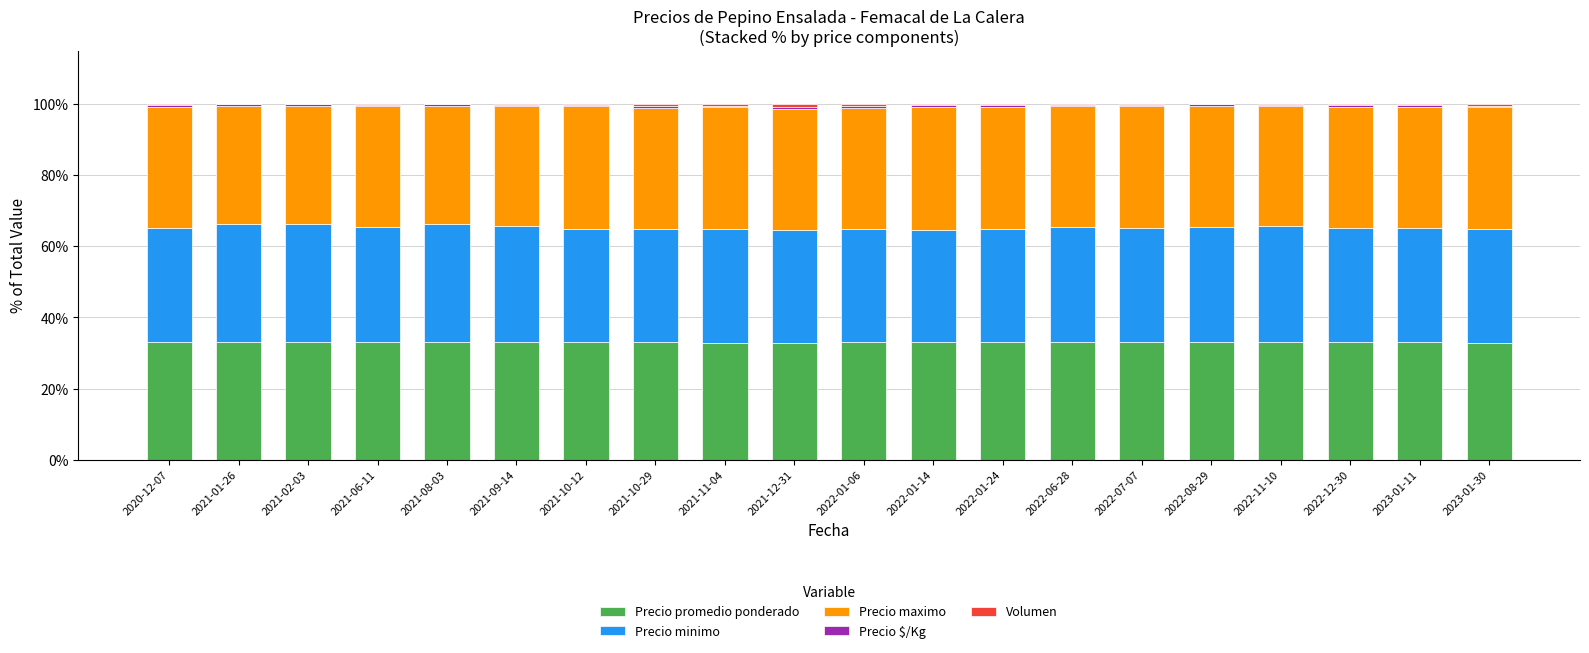

The Precio promedio ponderado series shows 33.0 at 2022-01-14. True or false?

True